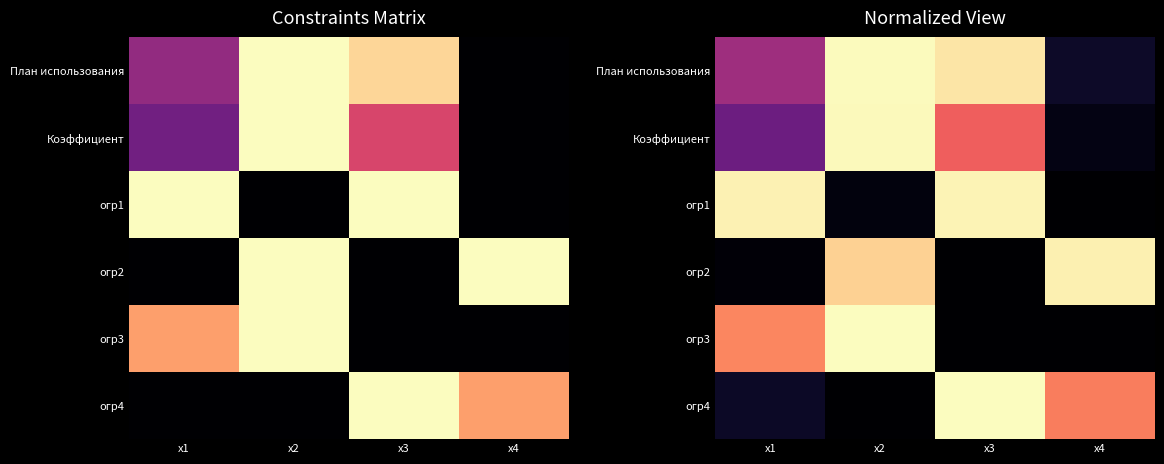

At which category is the sum across all series the highest?

x2